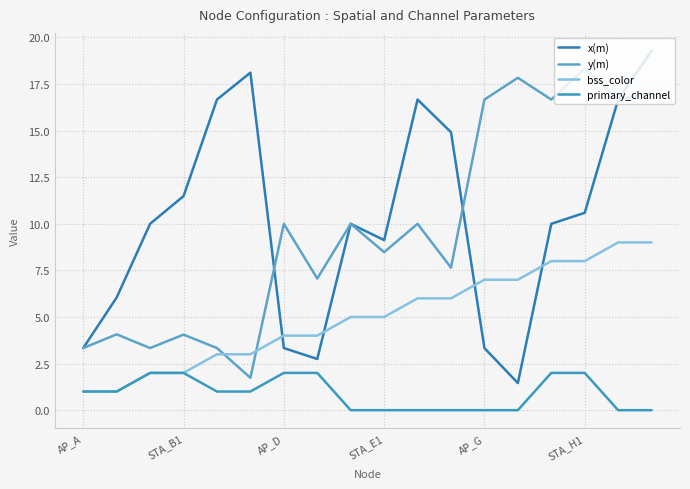

How many lines are shown in the chart?

4